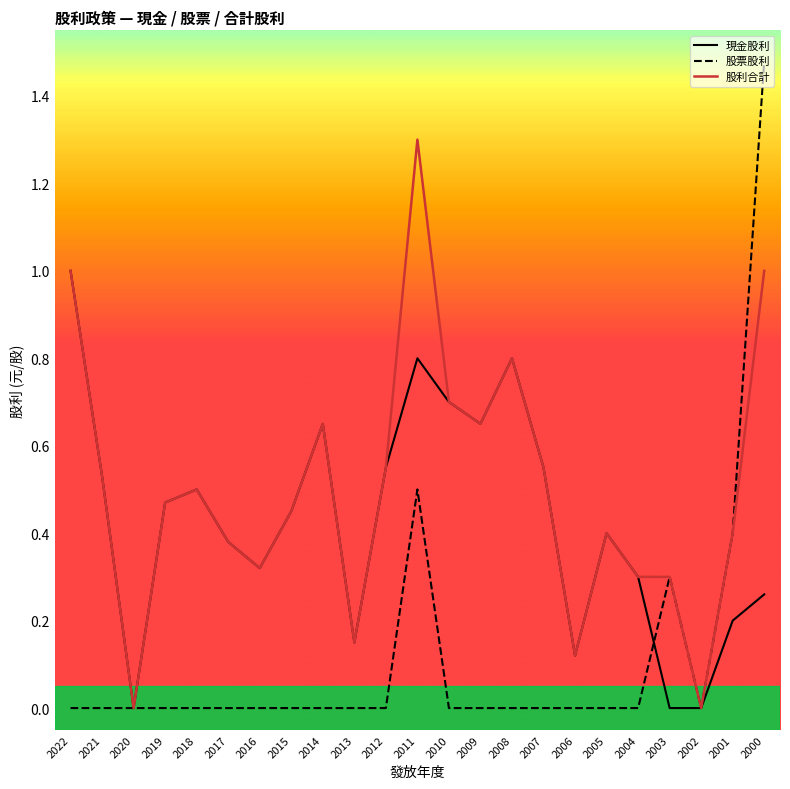

Which series has the widest spread of values?

股票股利